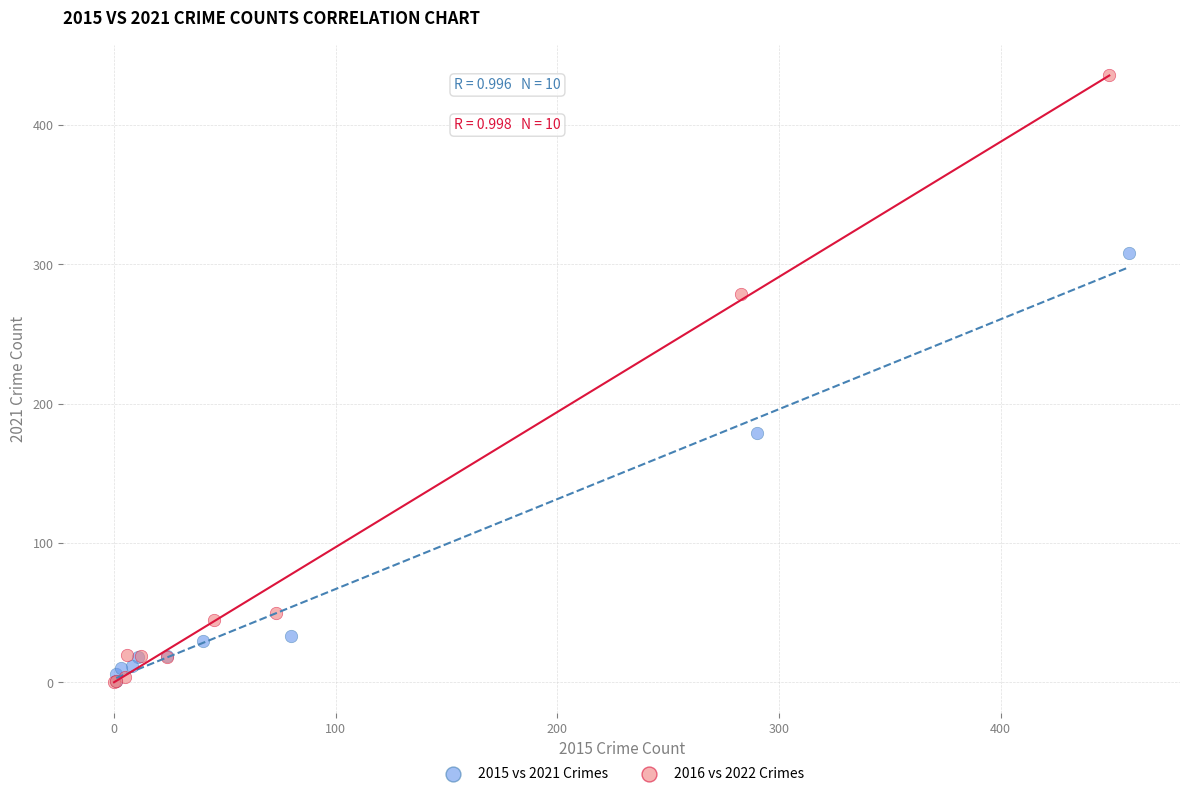

Which series has the largest Y range (max minus min)?

2016 vs 2022 Crimes